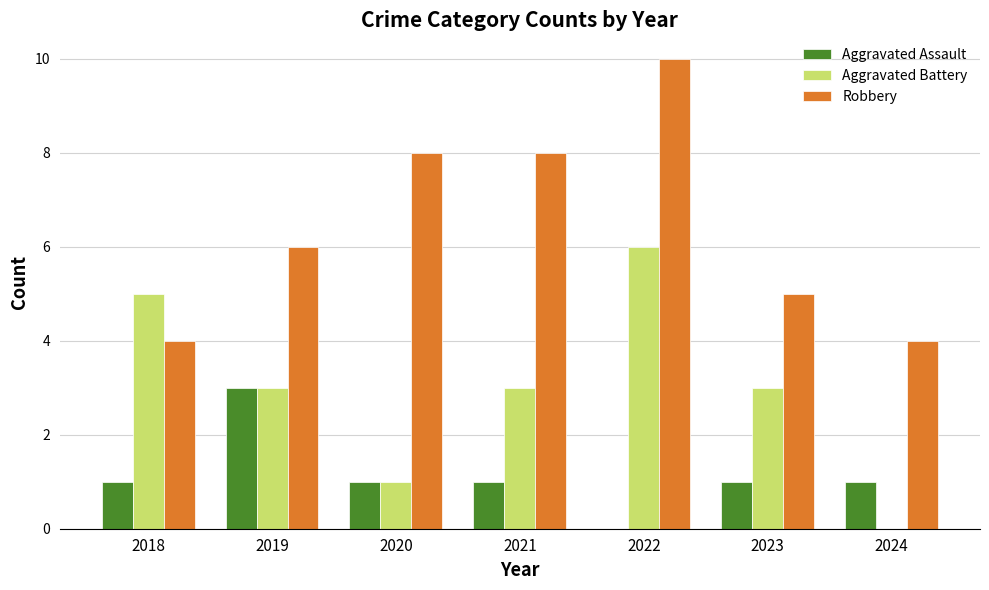

What is the total value across all series at 2021?

12